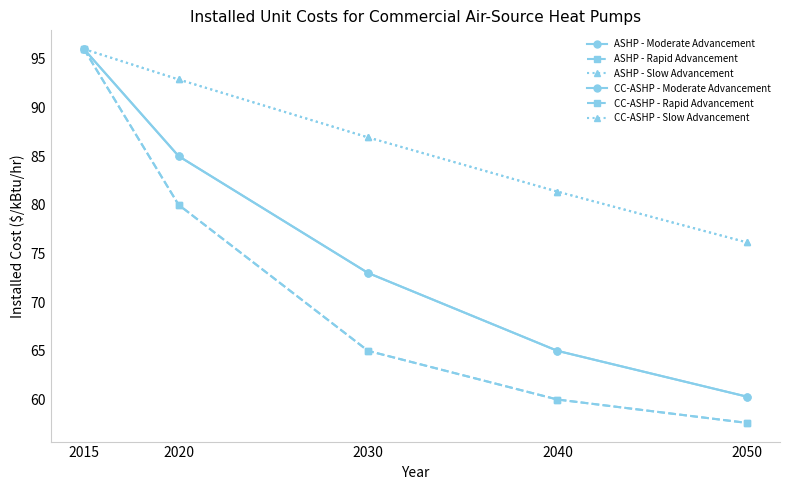

At how many categories does at least one series exceed 67?

5